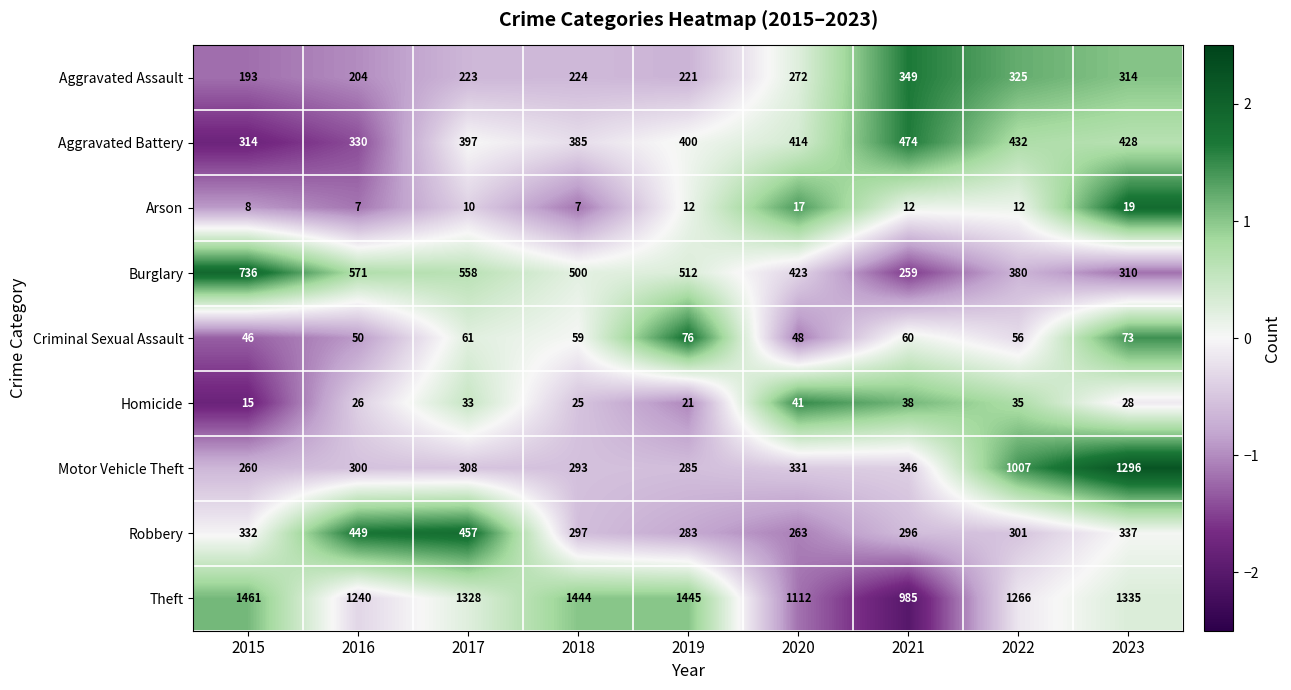

At which category does the chart reach its peak across all series?

2015